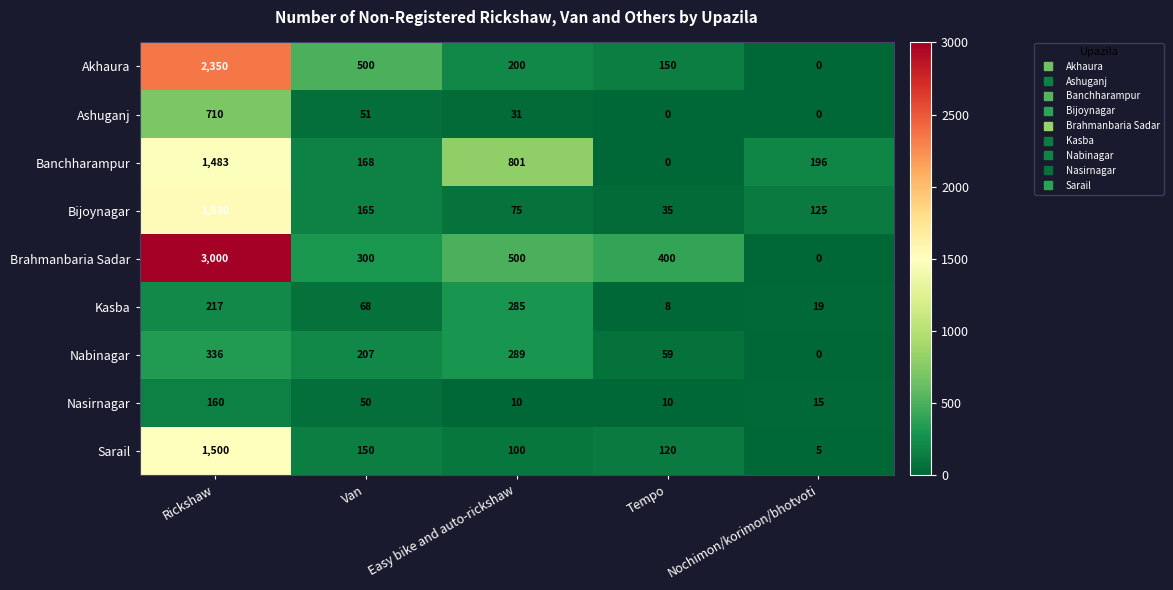

The value of Kasba at Van is 68. True or false?

True